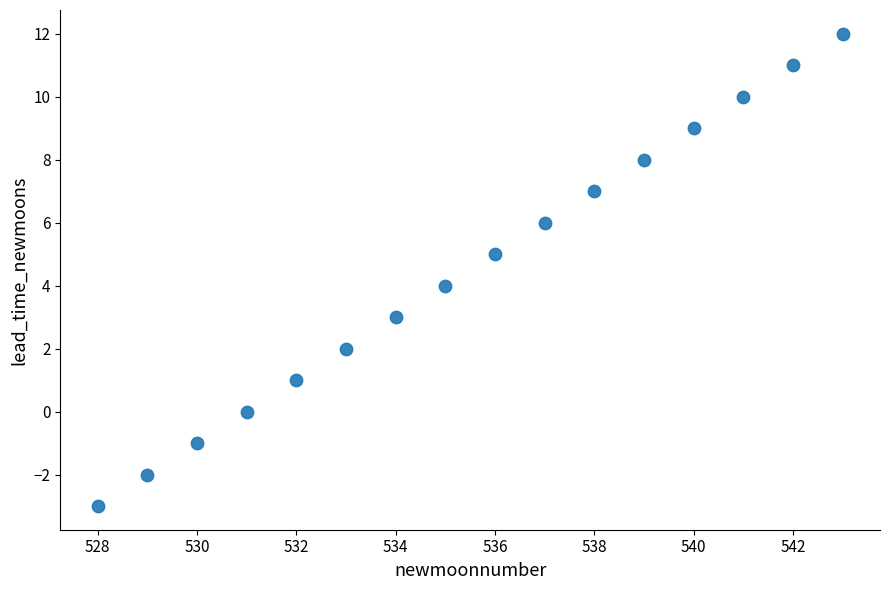

What is the range of X values (max minus min)?

15